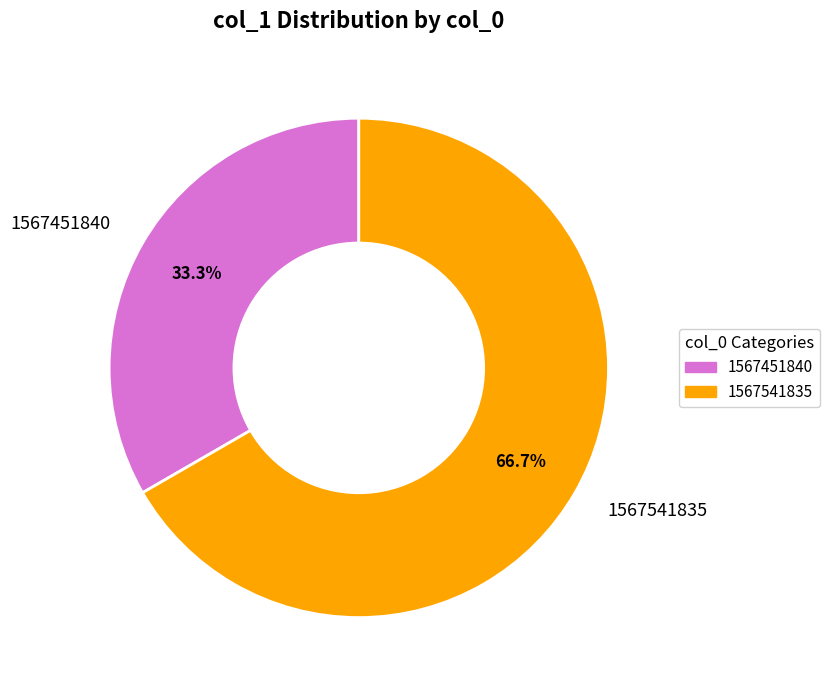

What is the smallest slice in the pie chart?

1567451840